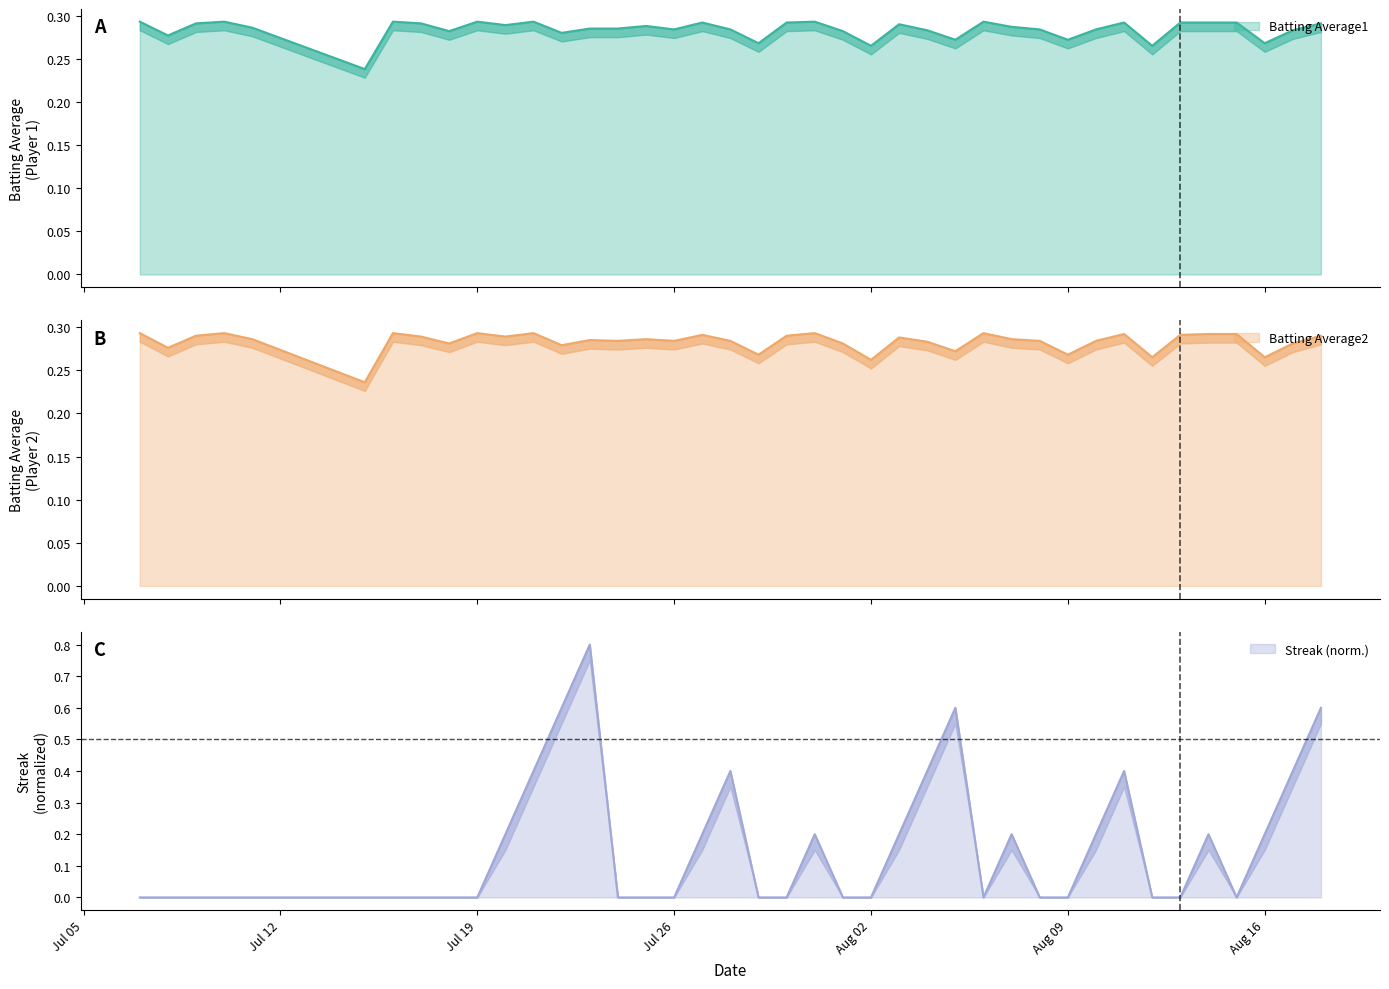

What is the greatest value displayed?

0.8